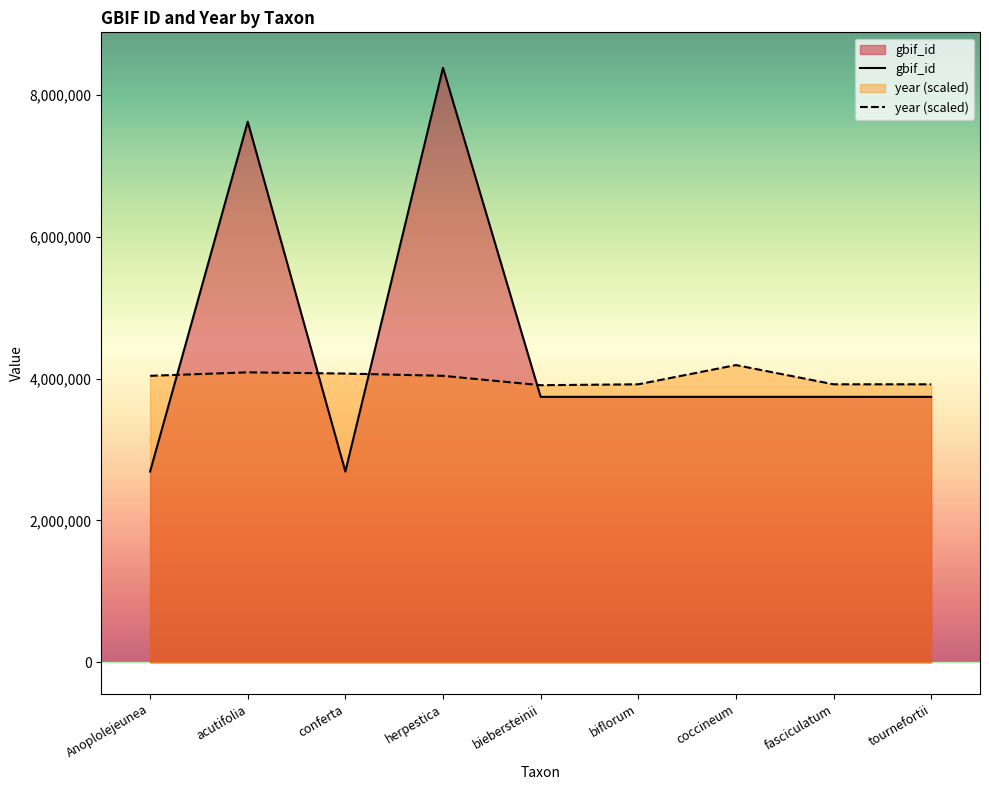

What is the minimum value for year (scaled)?

3905791.0